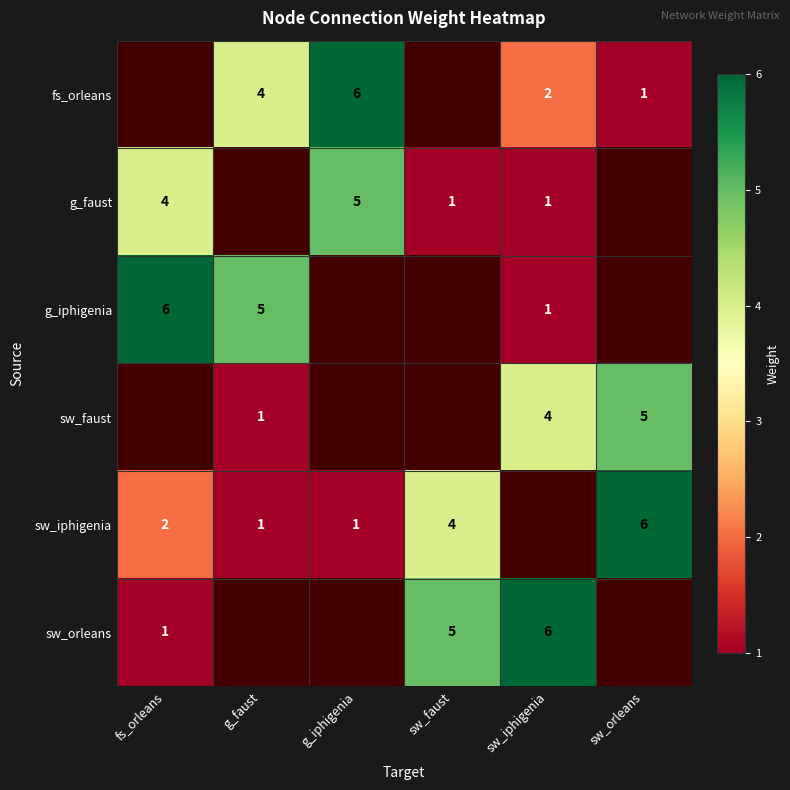

What is the difference between the g_iphigenia values at g_faust and sw_iphigenia?

4